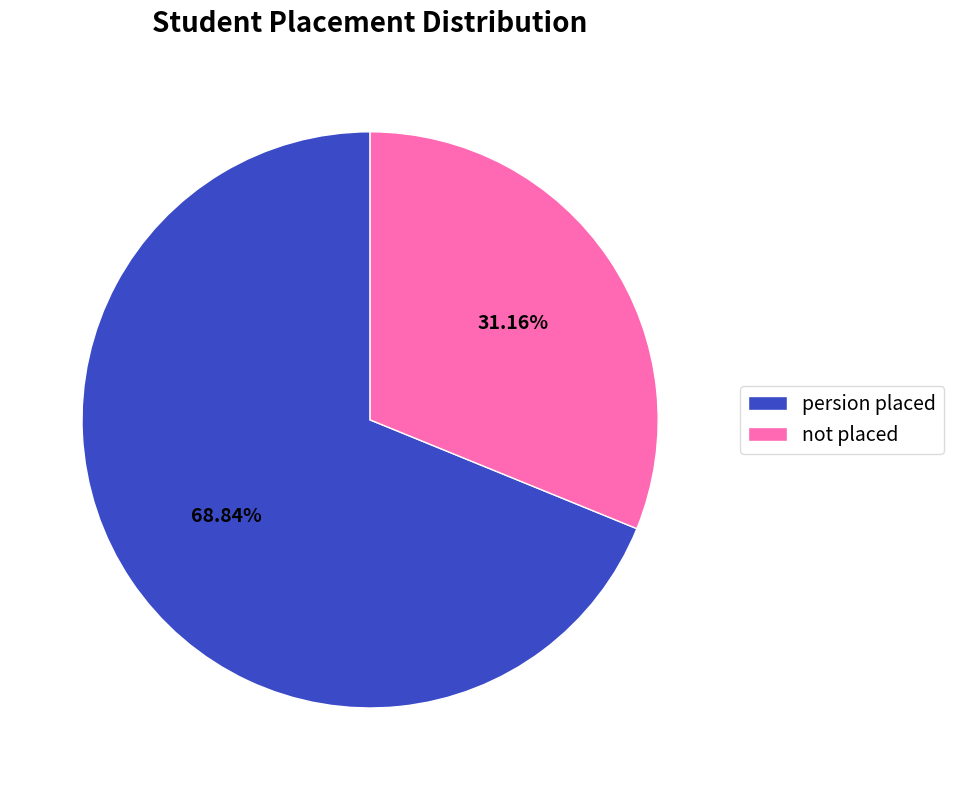

How many slices are in this pie chart?

2